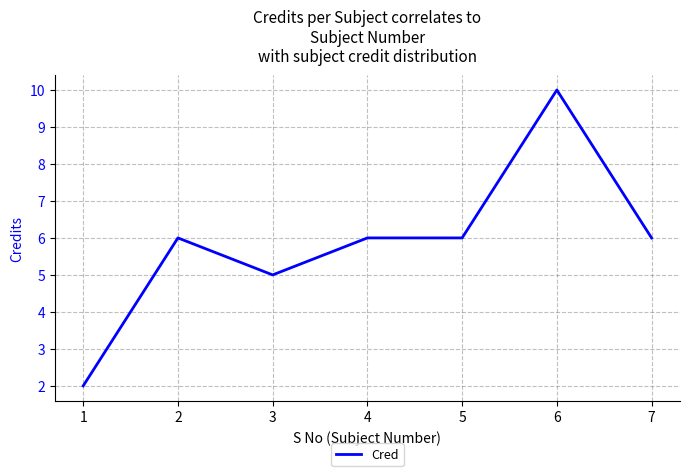

Read the value at 3.

5